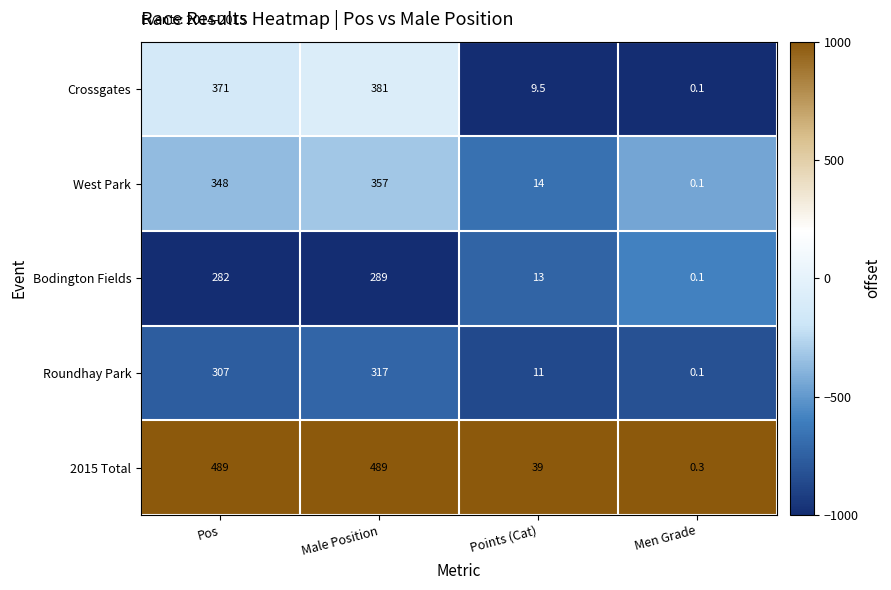

Rank the series by their maximum value, from highest to lowest.

2015 Total, Crossgates, West Park, Roundhay Park, Bodington Fields